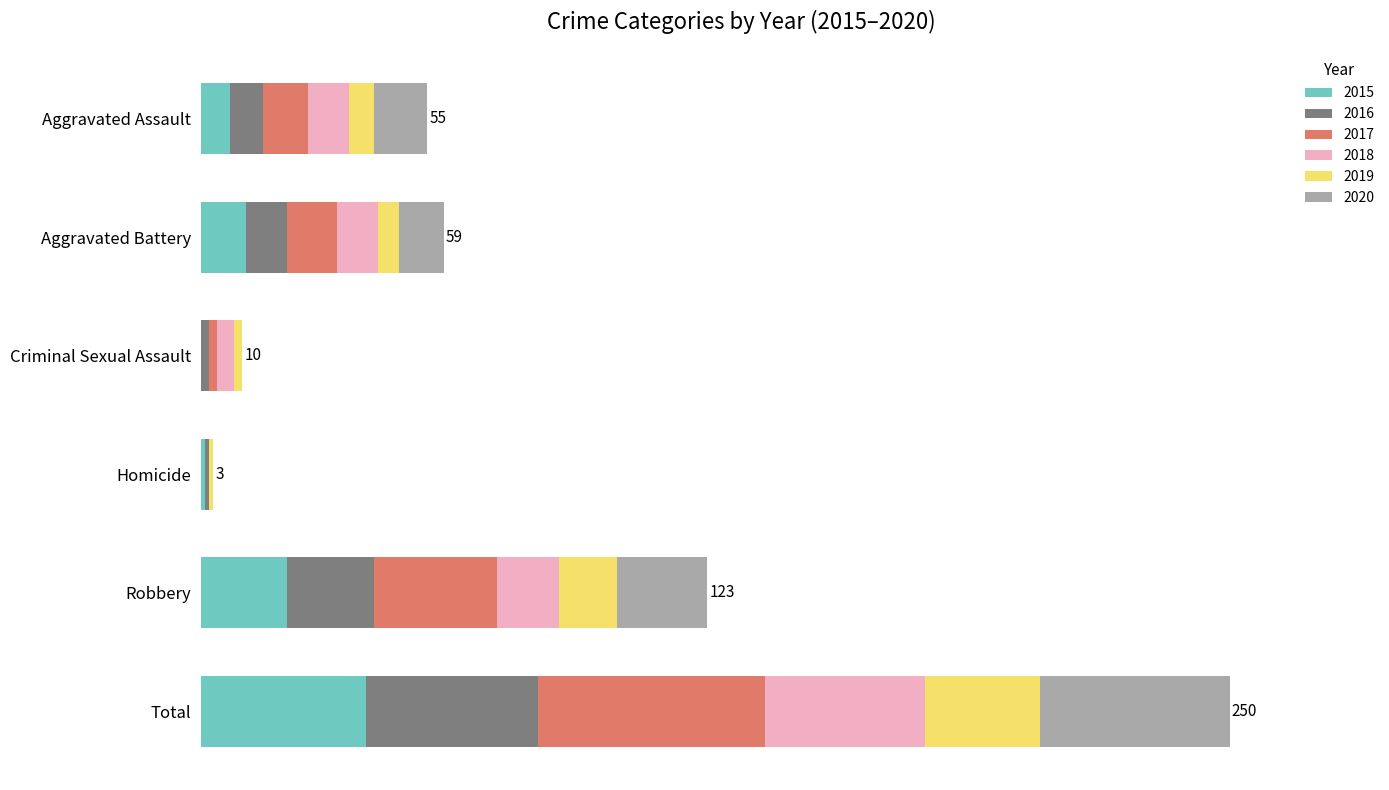

Which series changed the most between Aggravated Battery and Homicide?

2017